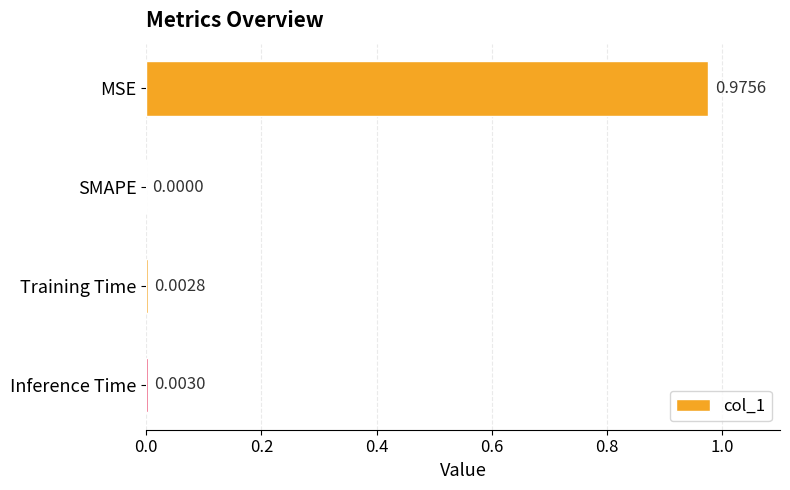

Count the number of values greater than 0.

3